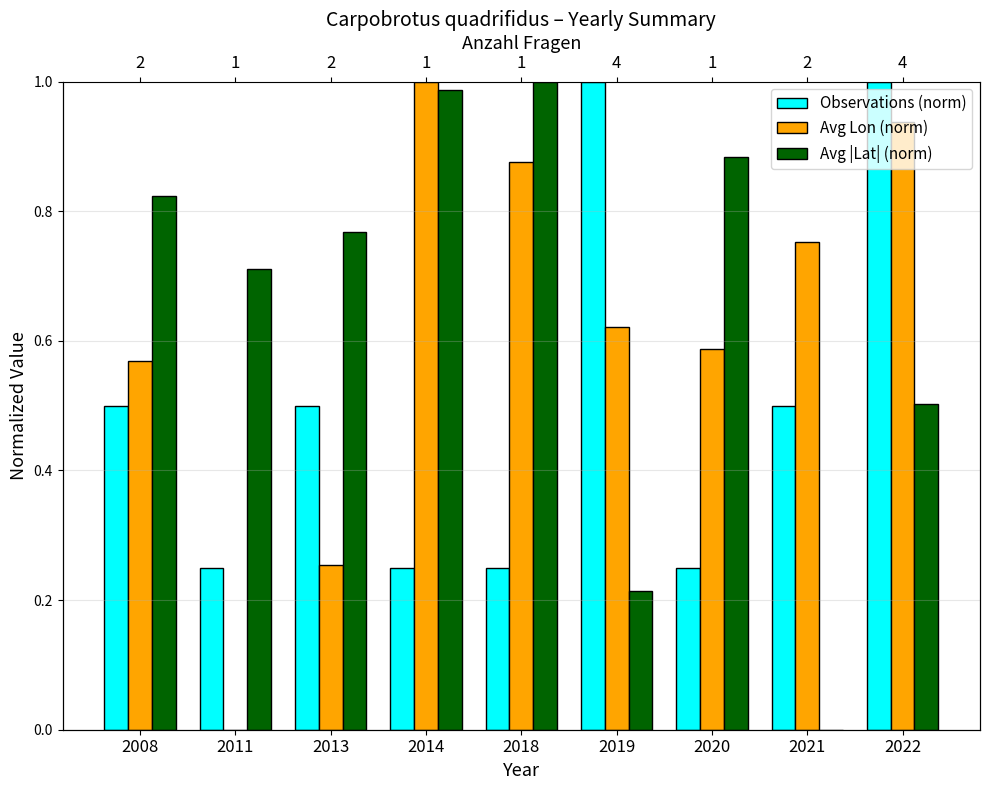

Rank the series by their average value, from highest to lowest.

Avg |Lat| (norm), Avg Lon (norm), Observations (norm)